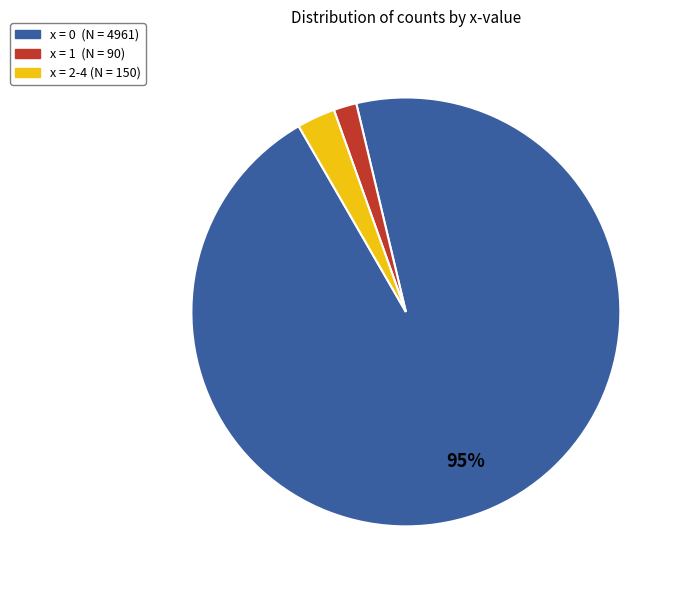

True or false: x = 0 (N = 4961) accounts for 95% of the total.

True